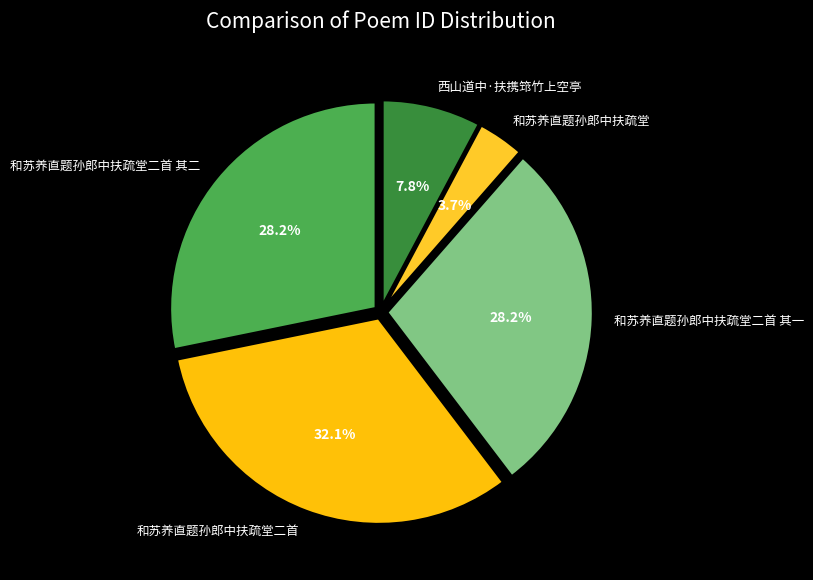

Is it true that 和苏养直题孙郎中扶疏堂 is 10% of the pie?

False